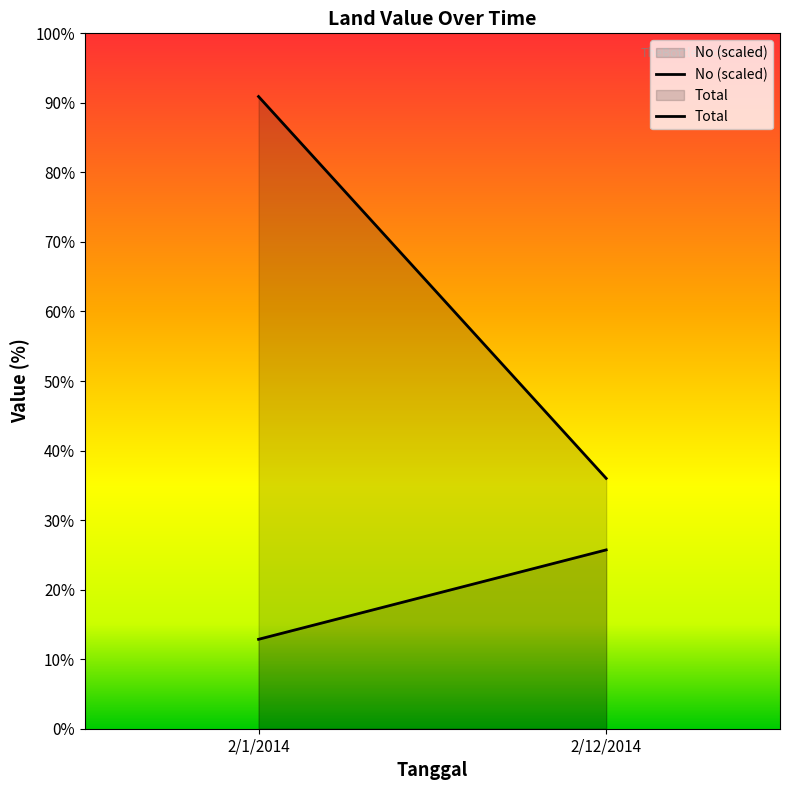

What is the value of the No point at the 1st from the left?

1